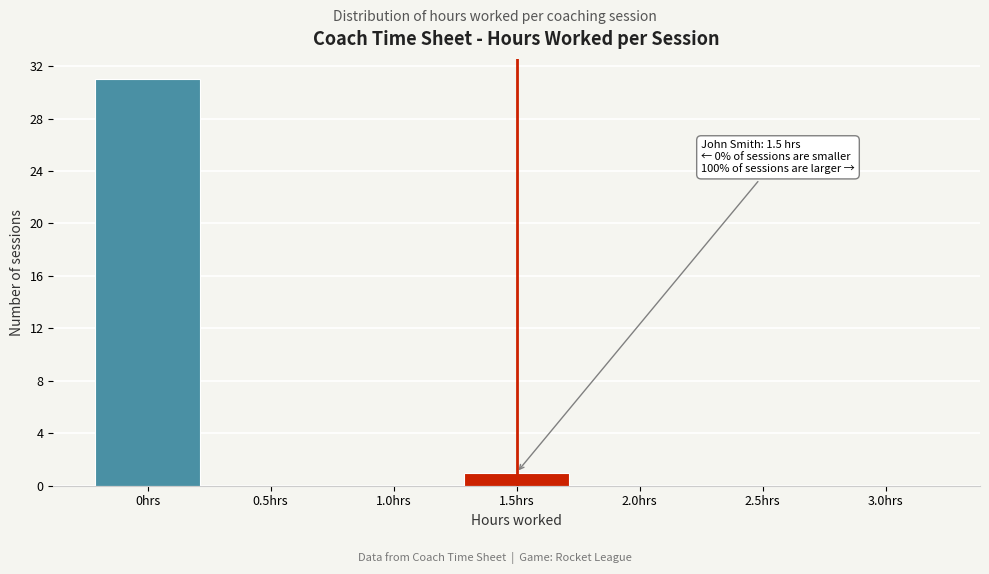

Reading right to left, list all the values displayed in this chart.

3.0hrs=0	2.5hrs=0	2.0hrs=0	1.5hrs=1	1.0hrs=0	0.5hrs=0	0hrs=31